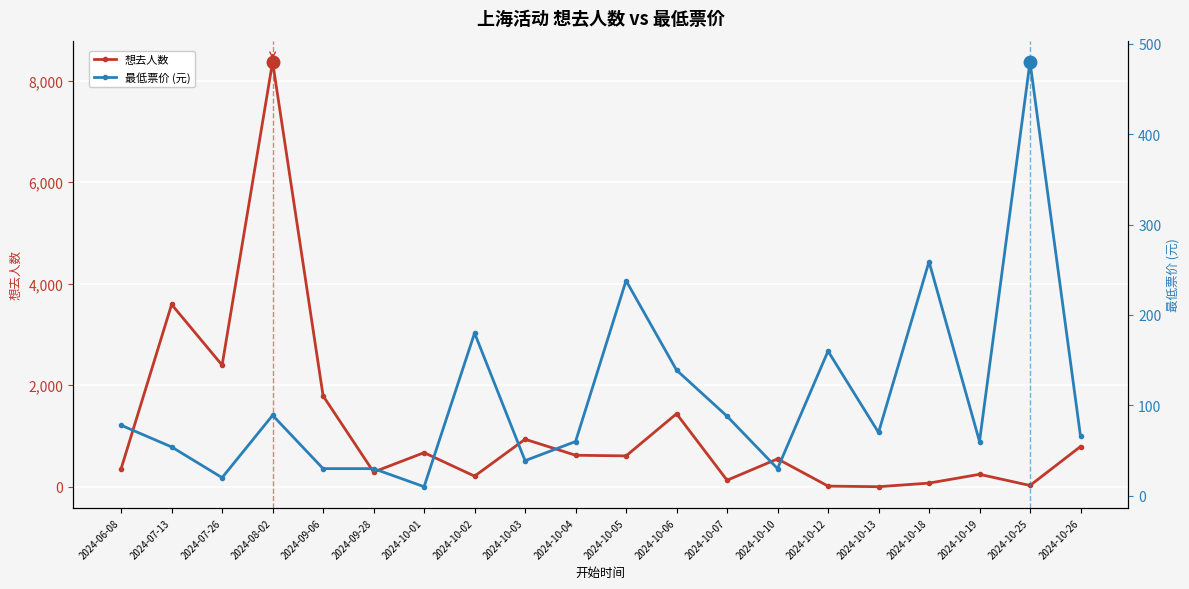

At which category does the chart reach its minimum across all series?

2024-10-13